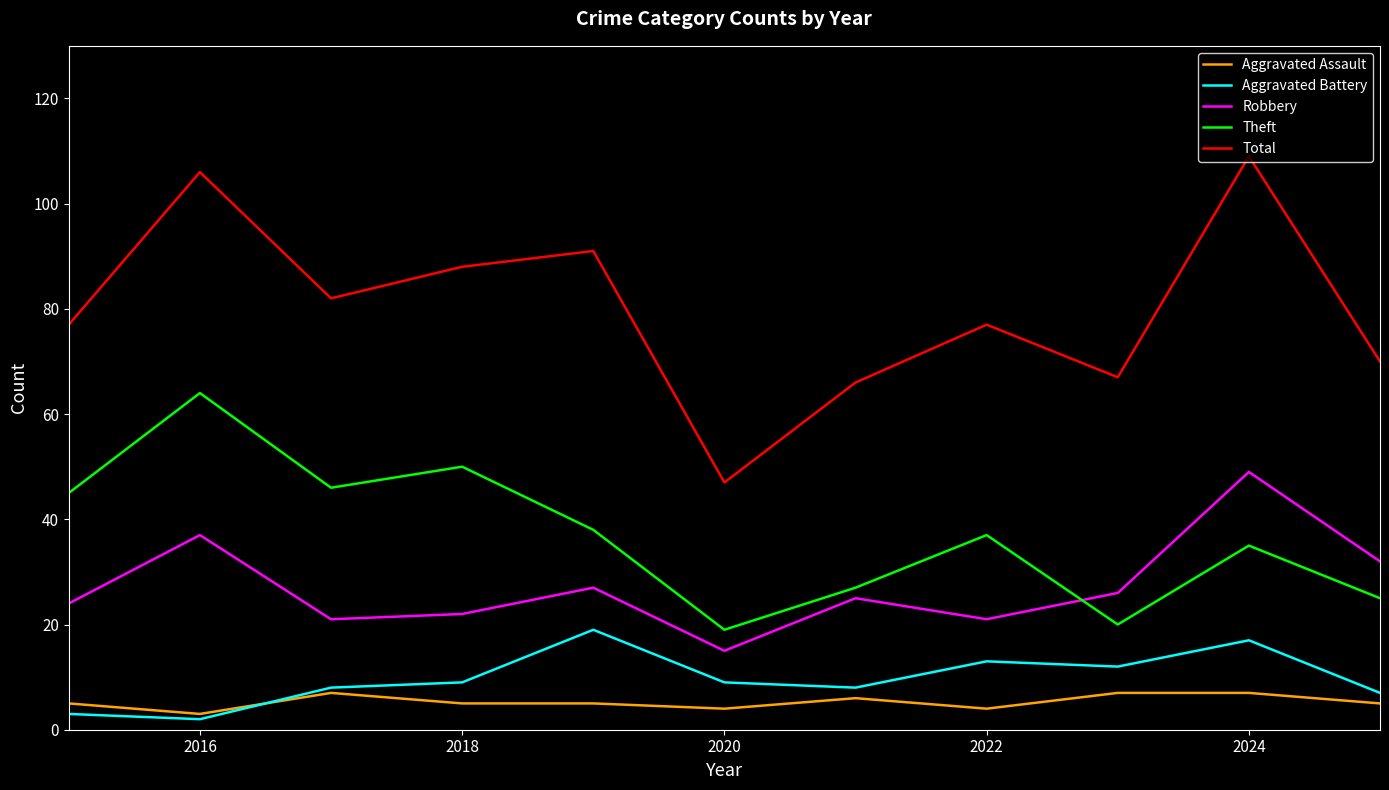

Rank the series by their maximum value, from lowest to highest.

Aggravated Assault, Aggravated Battery, Robbery, Theft, Total